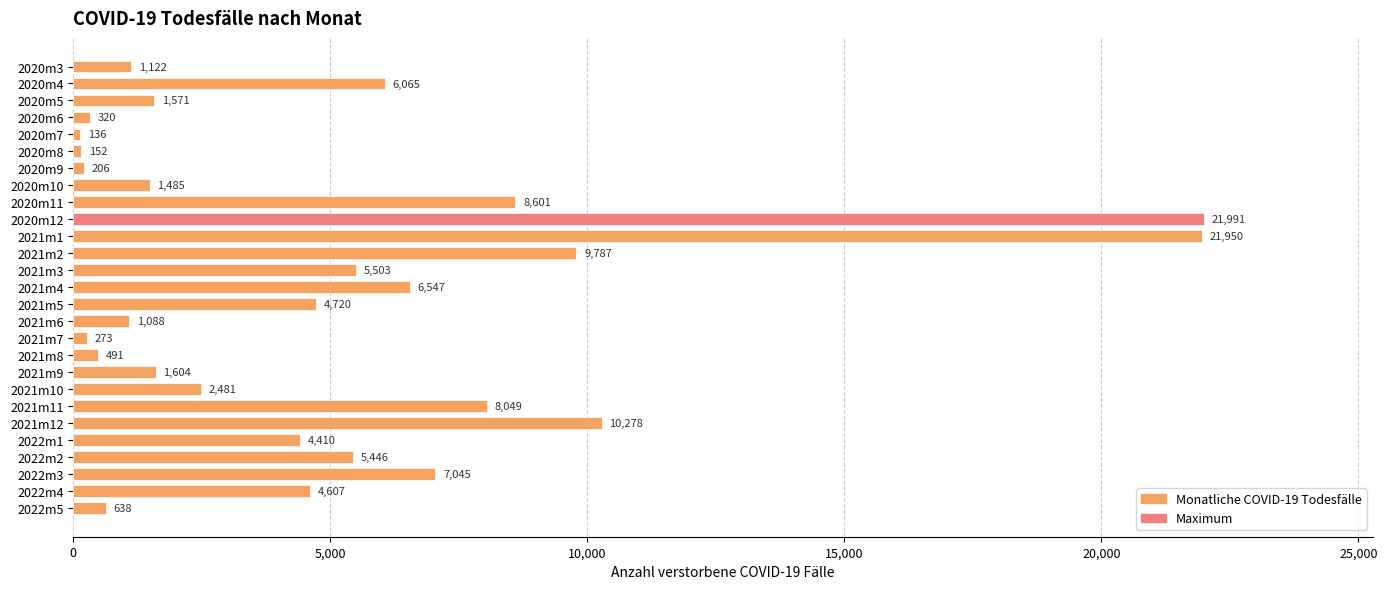

What position from the bottom is 2022m2?

4